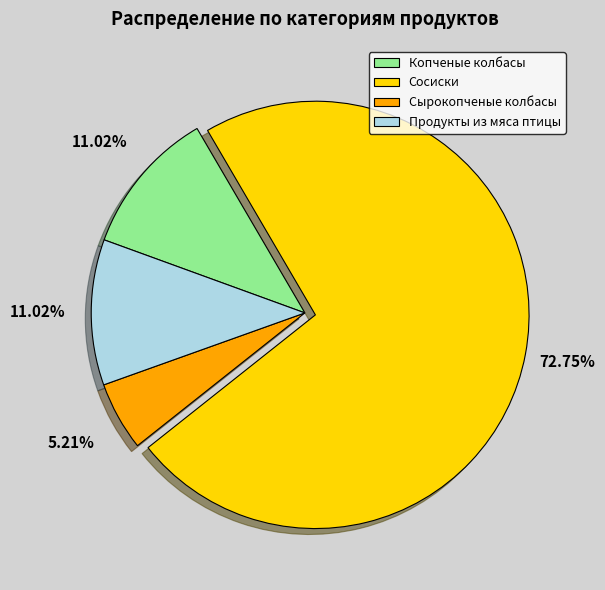

Between Копченые колбасы and Сосиски, which is larger?

Сосиски